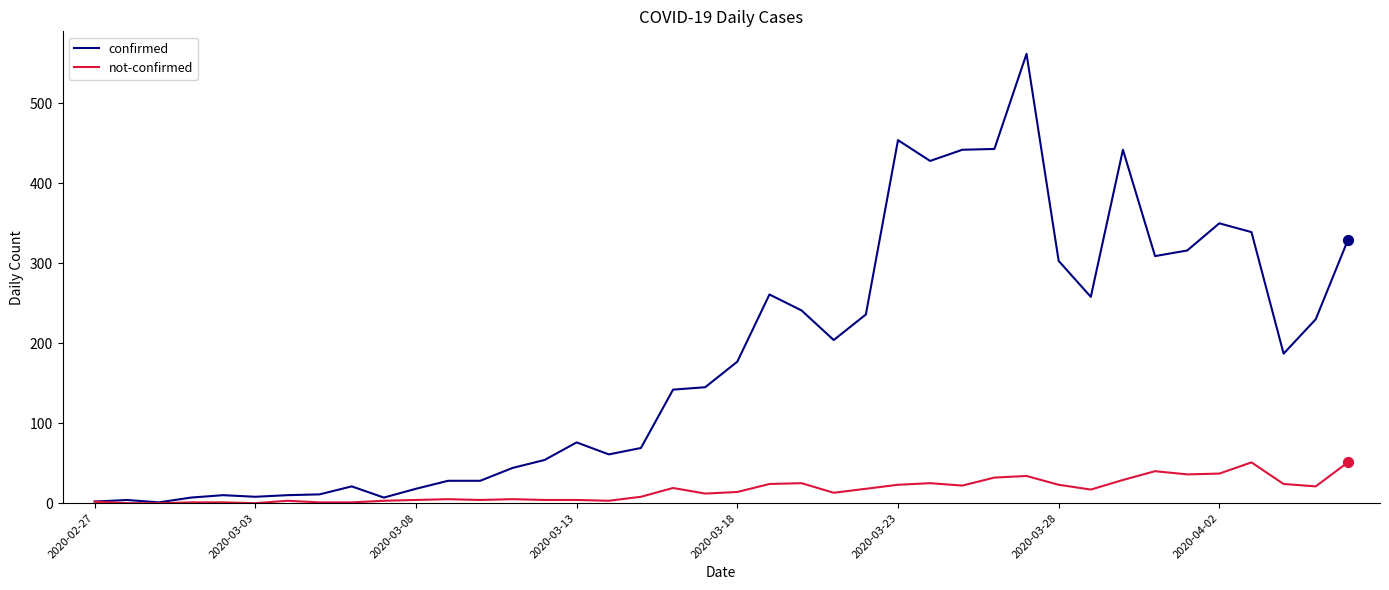

Which series has the widest spread of values?

confirmed